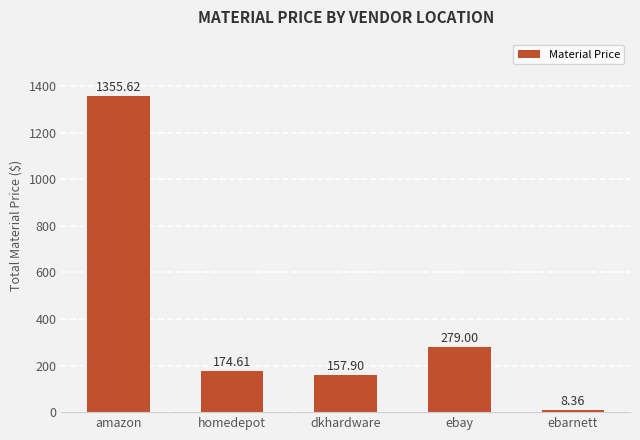

What is the difference between the values at ebay and ebarnett?

270.6